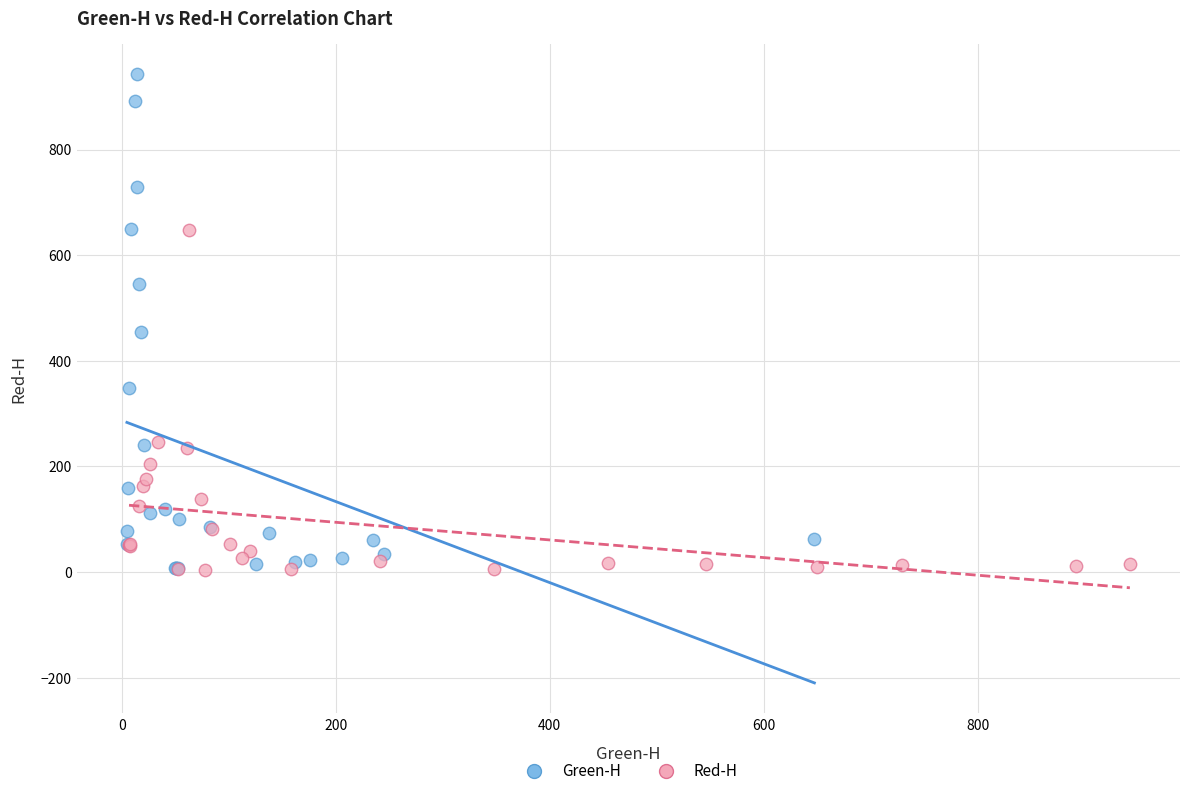

Which series reaches the maximum Y coordinate?

Green-H